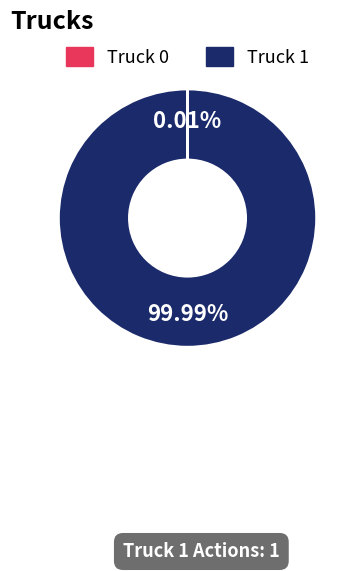

Is there a majority slice in this chart?

Yes